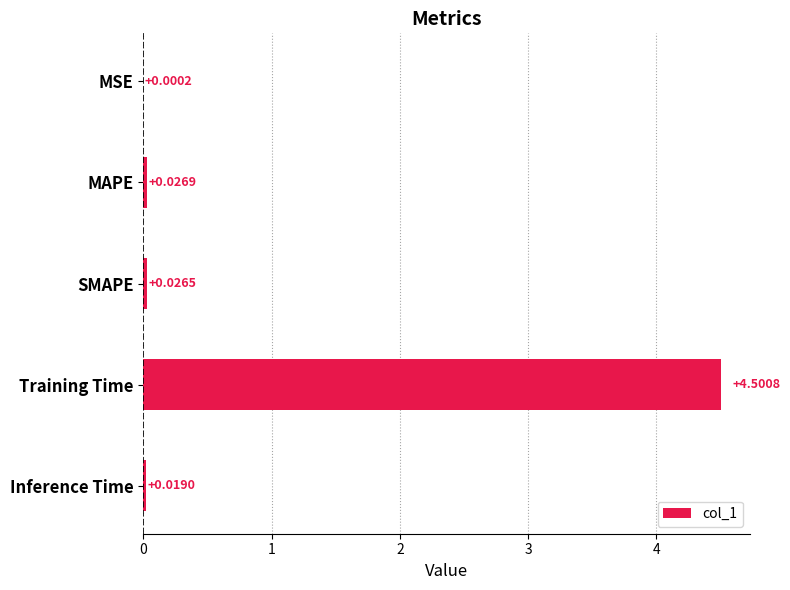

At which category does the chart reach its peak across all series?

Training Time